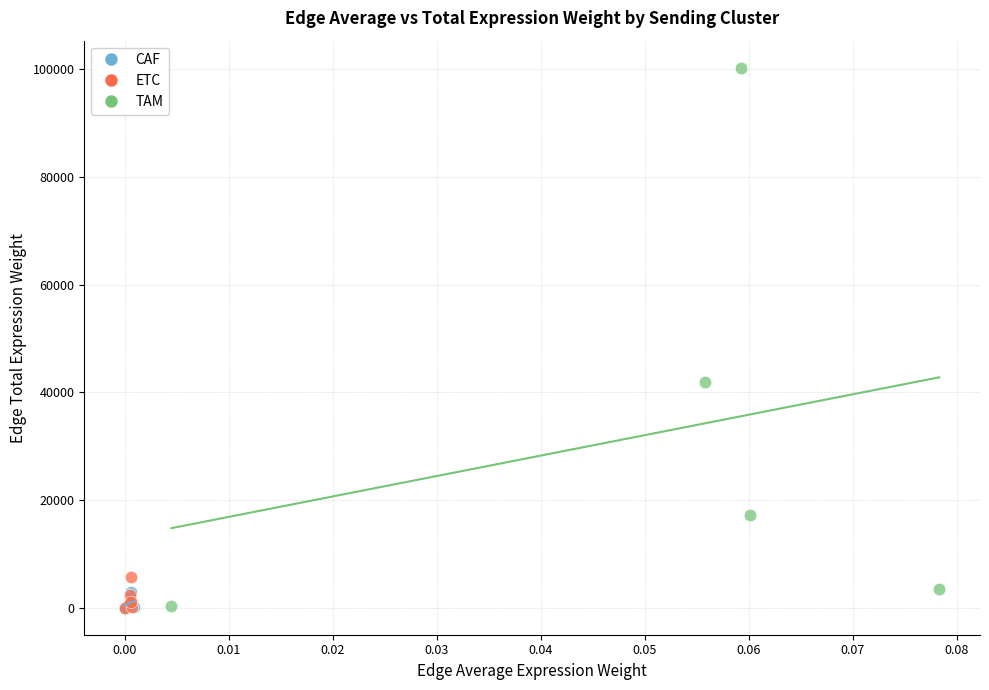

Which series has the widest spread of Y values?

TAM